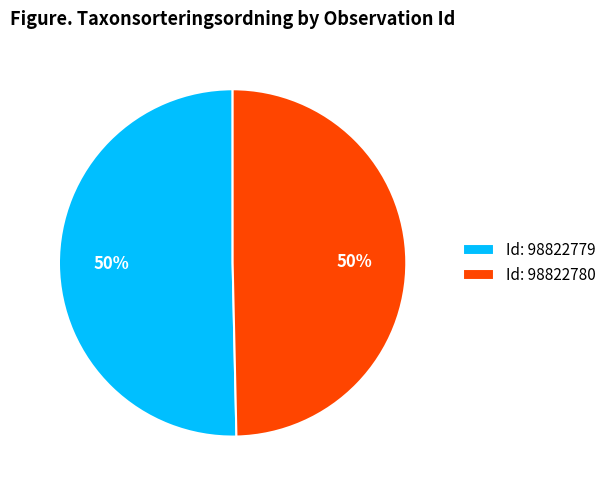

How many segments does this pie chart have?

2